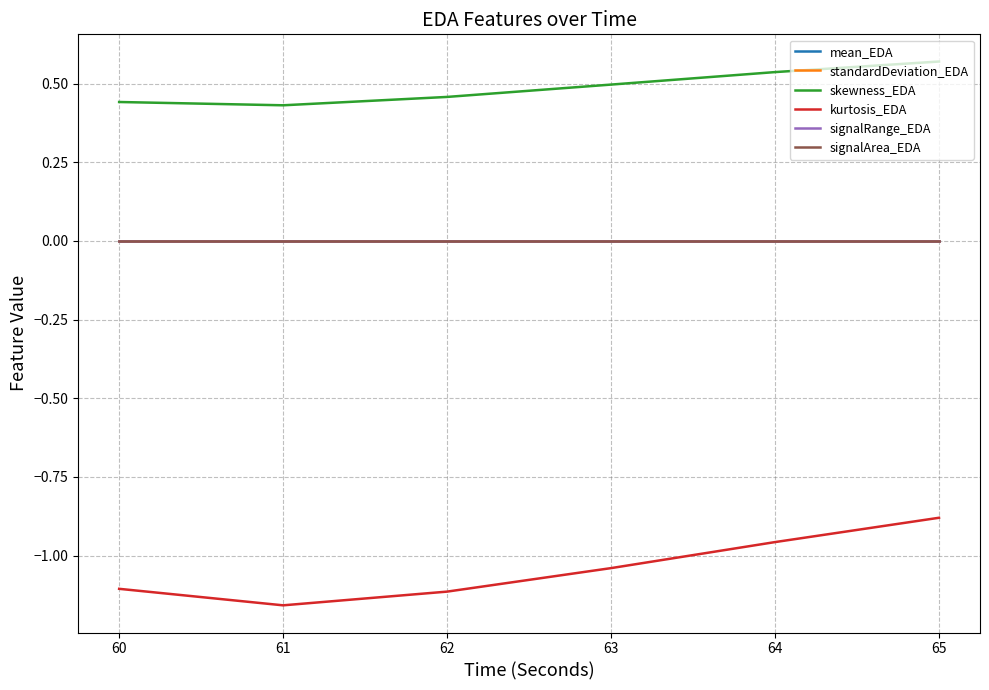

Does the chart have visible grid lines?

Yes